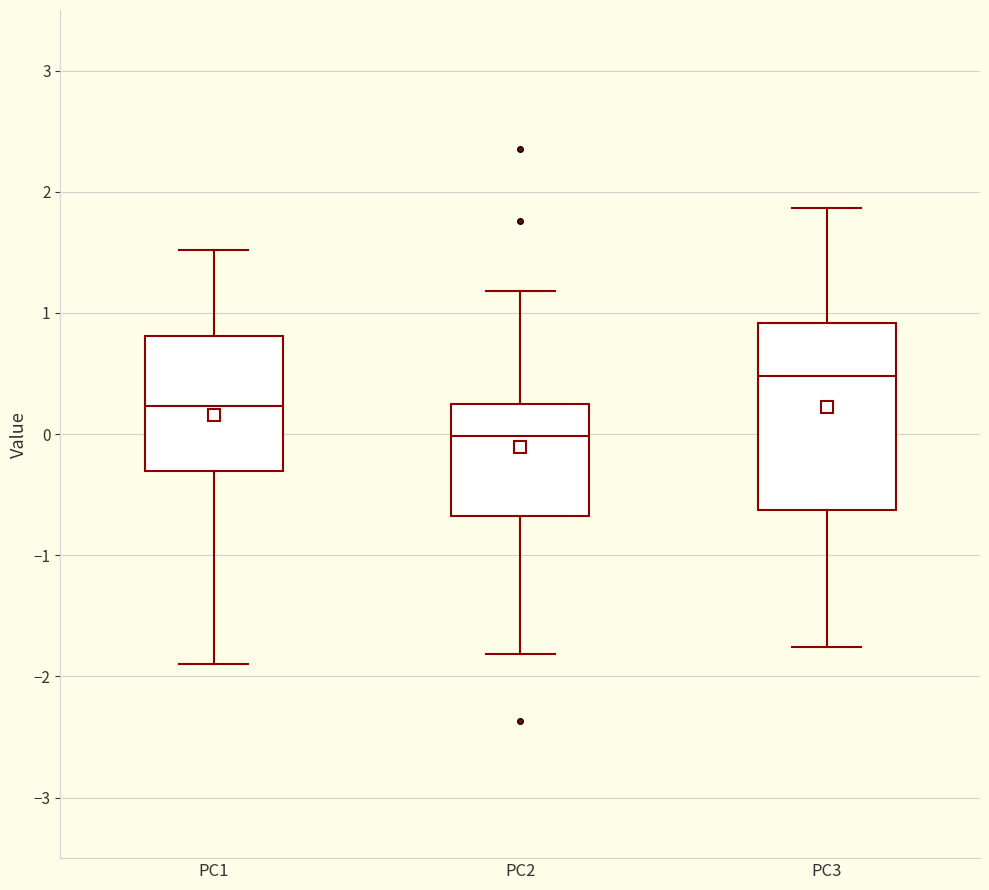

Reading left to right, transcribe this box plot: for each box, give where its median line is, the range the box spans, and where its two whiskers end, as read against the y-axis. The values are not printed on the chart, so give them approximately, as read against the axis.

PC1: median 0.2, box -0.3 to 0.8, whiskers -1.9 to 1.5
PC2: median 0.0, box -0.7 to 0.3, whiskers -1.8 to 1.2
PC3: median 0.5, box -0.6 to 0.9, whiskers -1.8 to 1.9